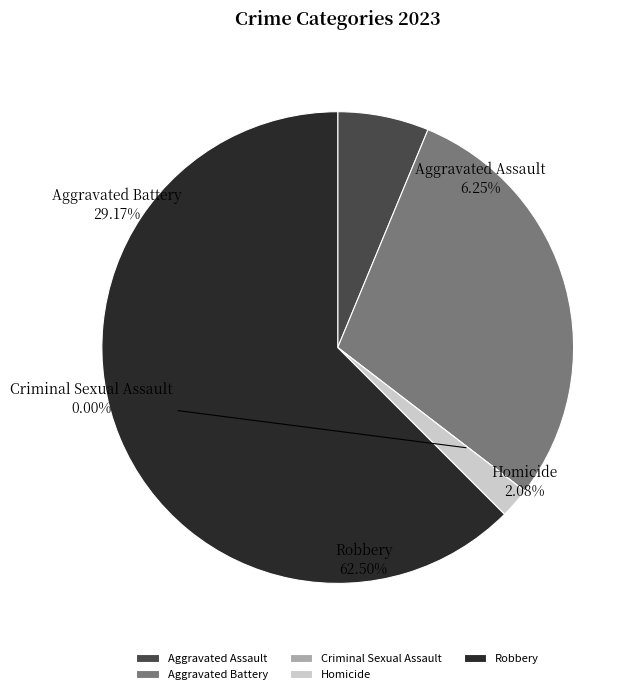

Count the number of slices in the pie.

5